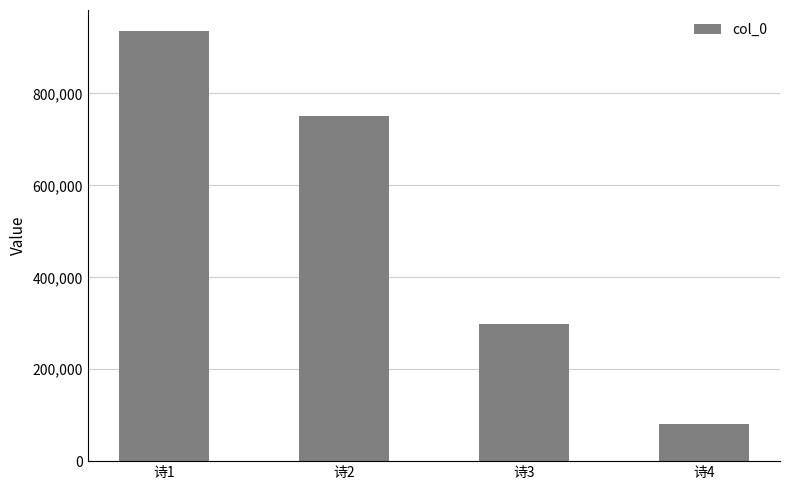

Which label corresponds to the largest value in the chart?

诗1